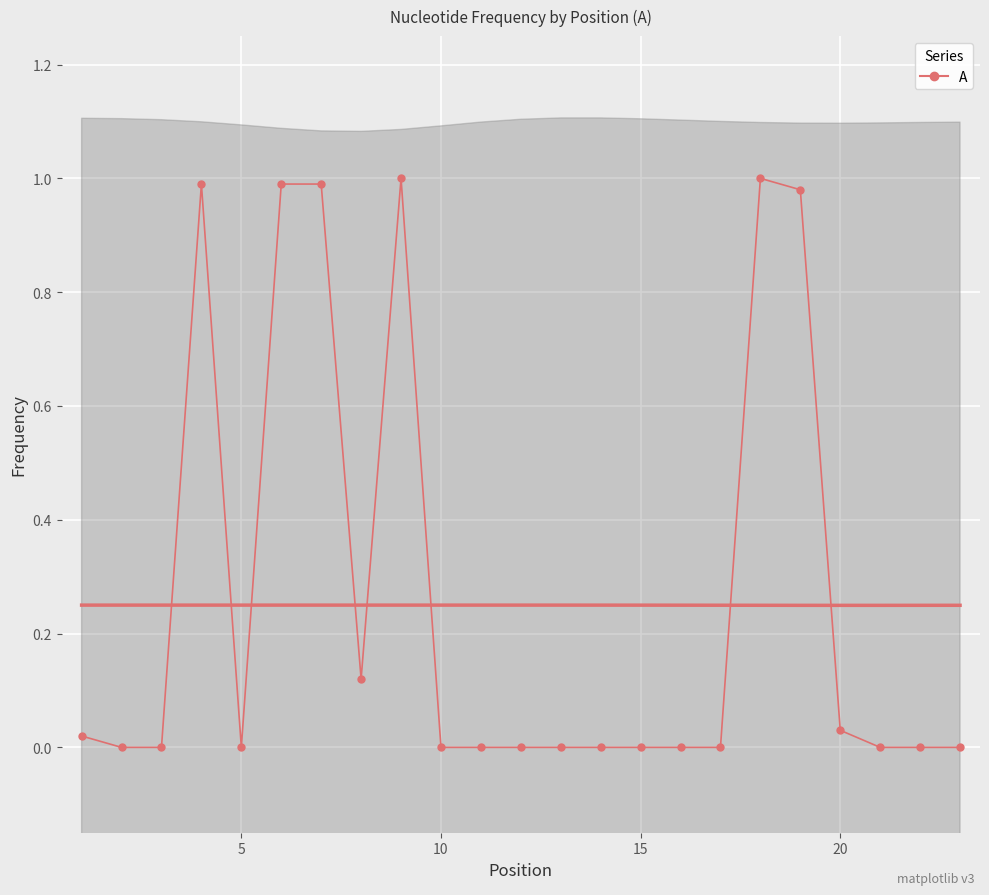

The value at 5 is 0.0. True or false?

True